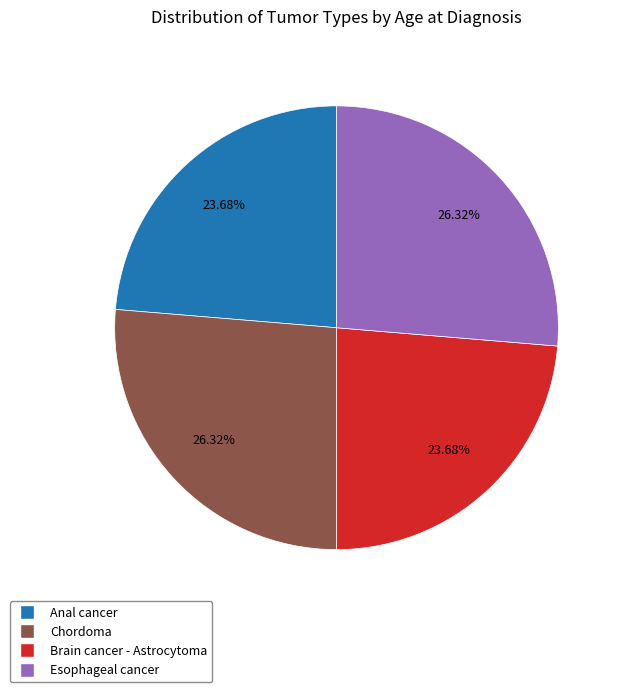

Is it true that Chordoma is 26% of the pie?

True